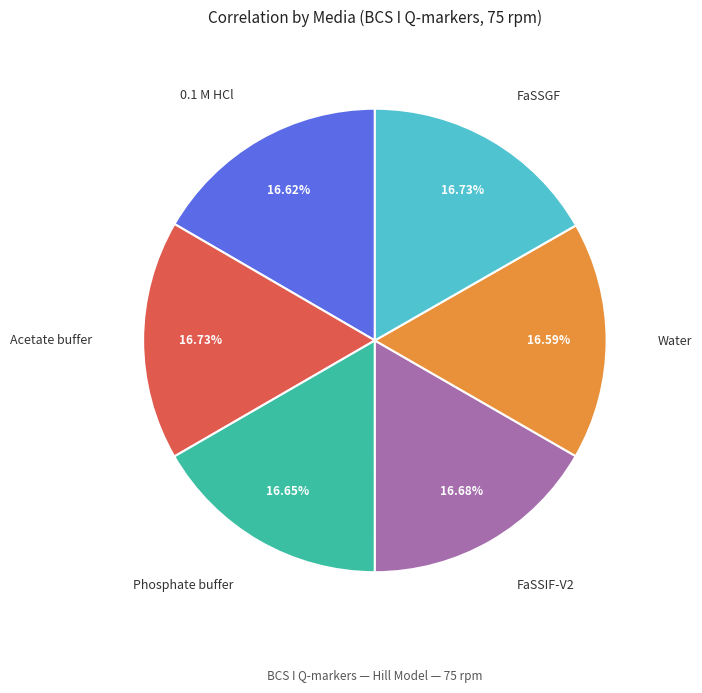

Does any single category account for the majority?

No